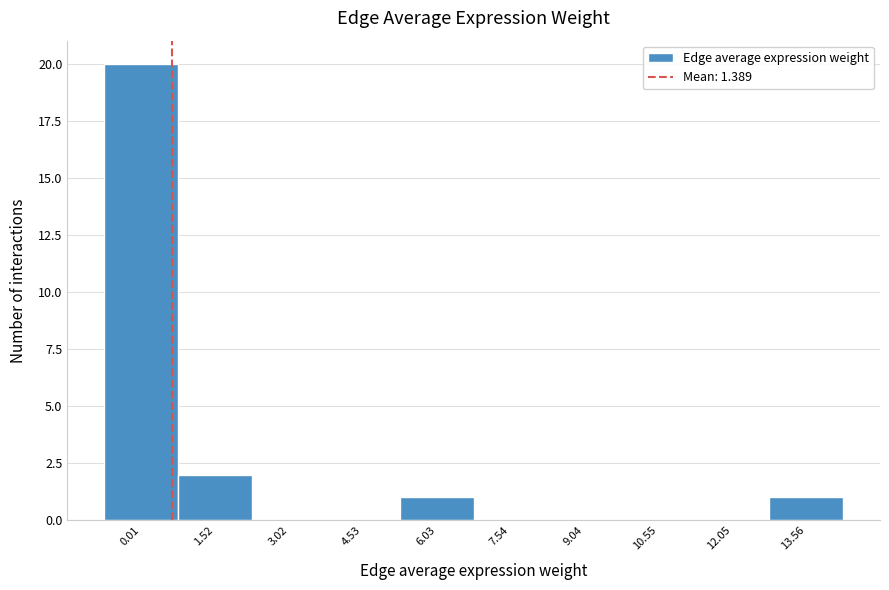

Reading left to right, what are all the values shown in this chart?

0.01=20	1.52=2	3.02=0	4.53=0	6.03=1	7.54=0	9.04=0	10.55=0	12.05=0	13.56=1